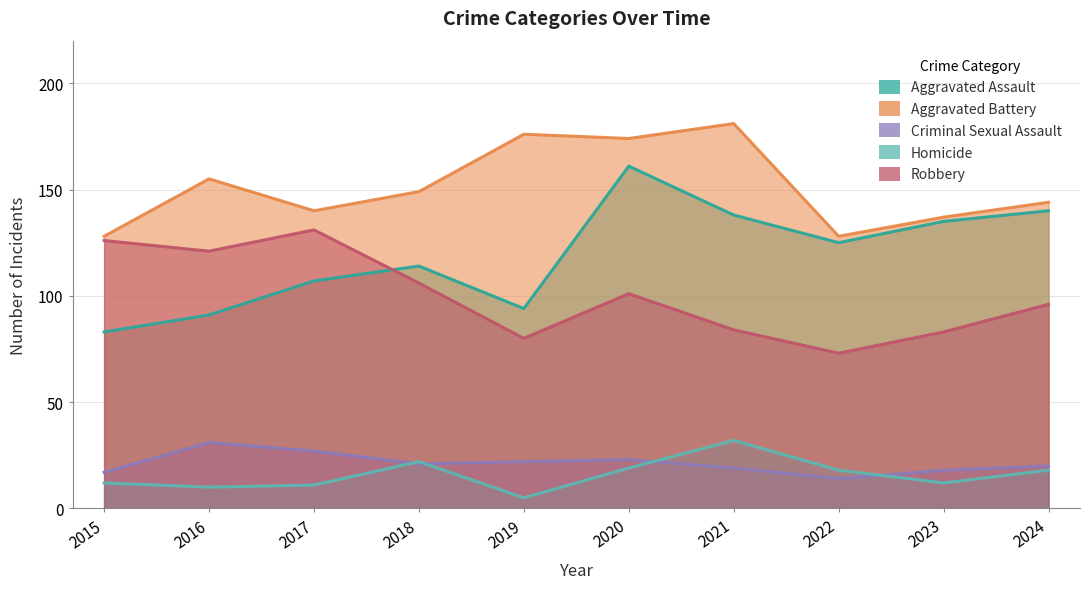

List the series in order of their peak value, lowest first.

Criminal Sexual Assault, Homicide, Robbery, Aggravated Assault, Aggravated Battery